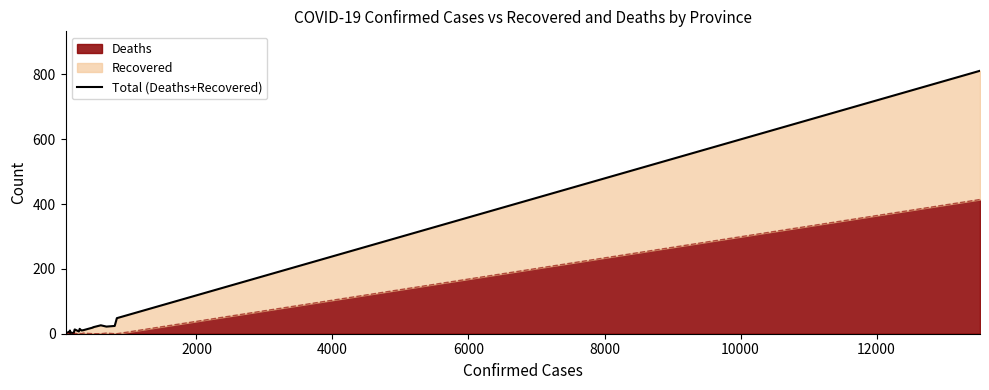

What is the highest value of the Deaths series?

414